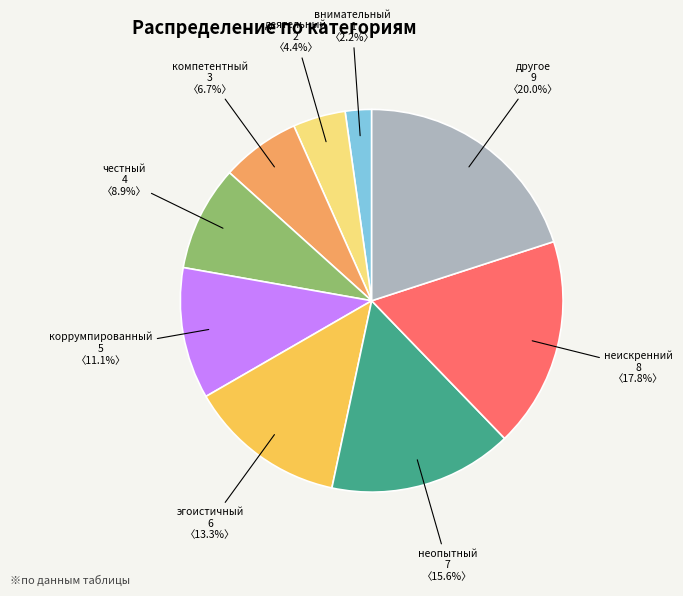

Rank the categories by value from highest to lowest.

другое, неискренний, неопытный, эгоистичный, коррумпированный, честный, компетентный, деятельный, внимательный